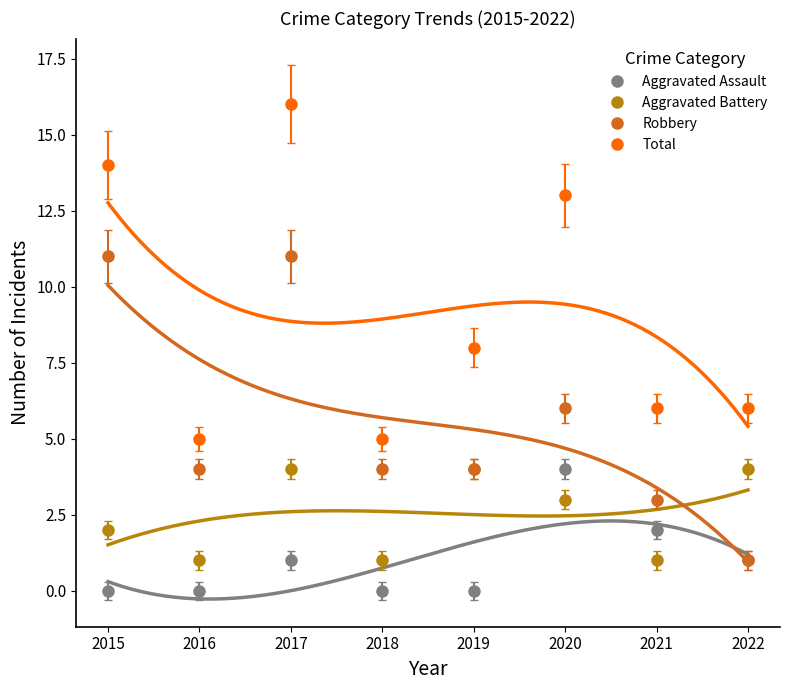

List the series in order of their peak value, highest first.

Total, Robbery, Aggravated Assault, Aggravated Battery